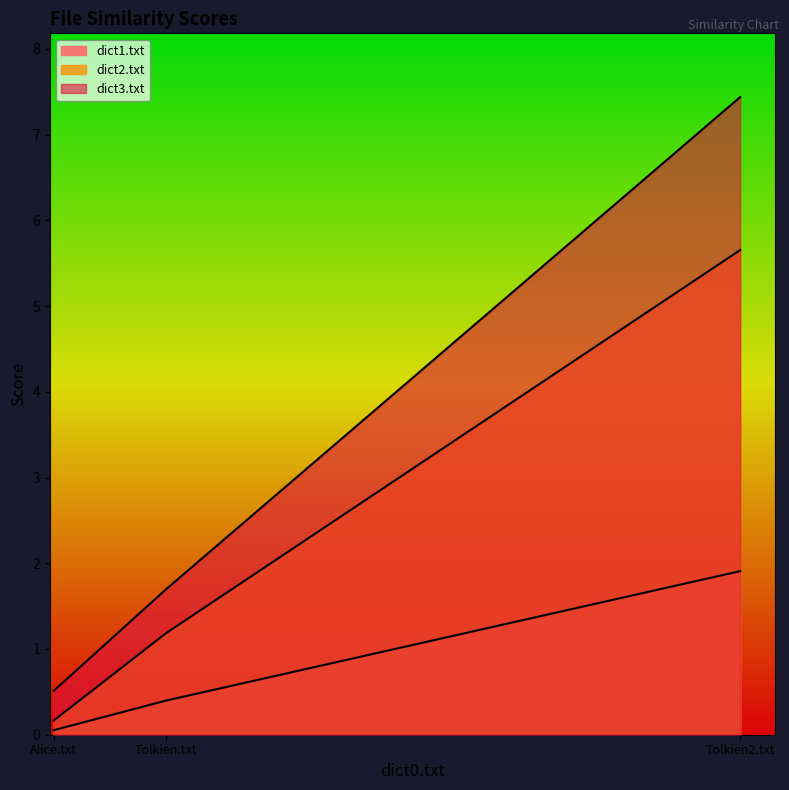

What is the value of the dict1.txt point at the 2nd from the left?

0.4